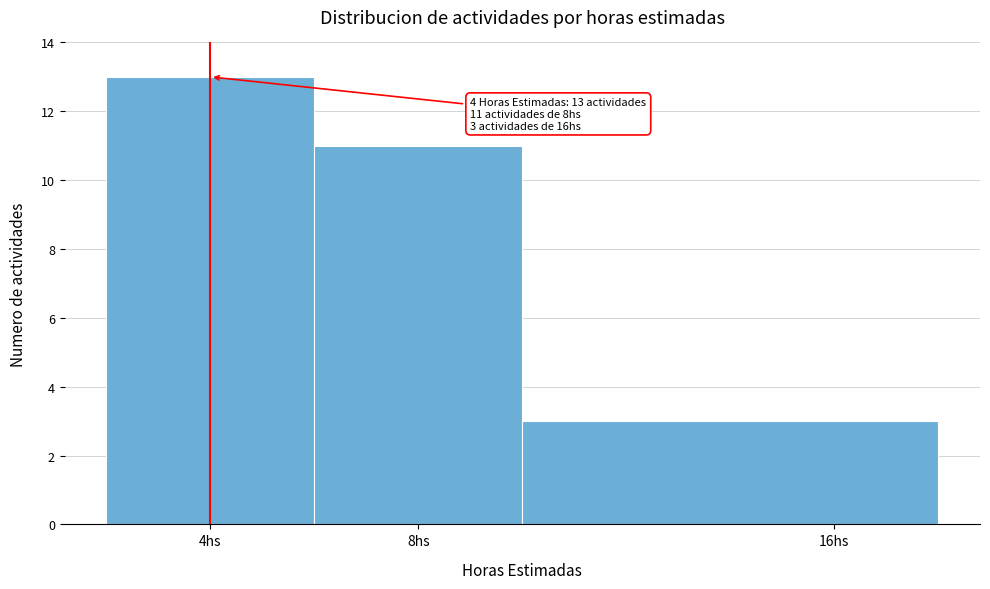

Which range on the x-axis has the tallest bar?

2 to 6